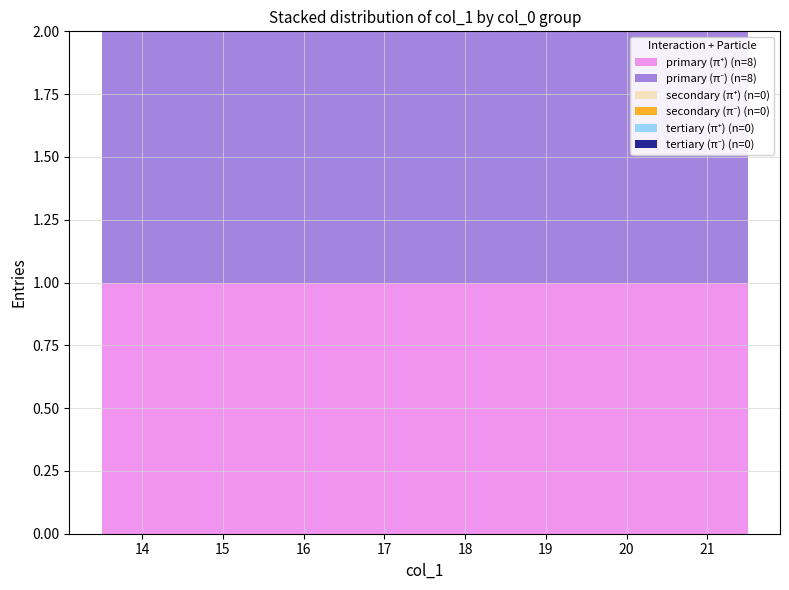

What is the spread (max minus min) of values at 15?

1